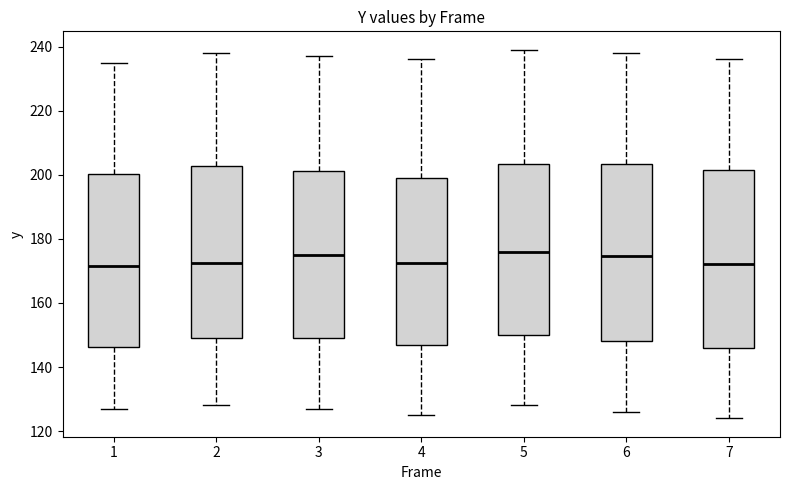

Reading left to right, read every box against the y-axis: the position of its median line, the range the box covers, and the ends of its whiskers. The values are not printed on the chart, so give them approximately, as read against the axis.

1: median 172, box 146 to 200, whiskers 128 to 236
2: median 172, box 150 to 202, whiskers 128 to 238
3: median 176, box 150 to 202, whiskers 128 to 238
4: median 172, box 148 to 200, whiskers 126 to 236
5: median 176, box 150 to 204, whiskers 128 to 240
6: median 174, box 148 to 204, whiskers 126 to 238
7: median 172, box 146 to 202, whiskers 124 to 236